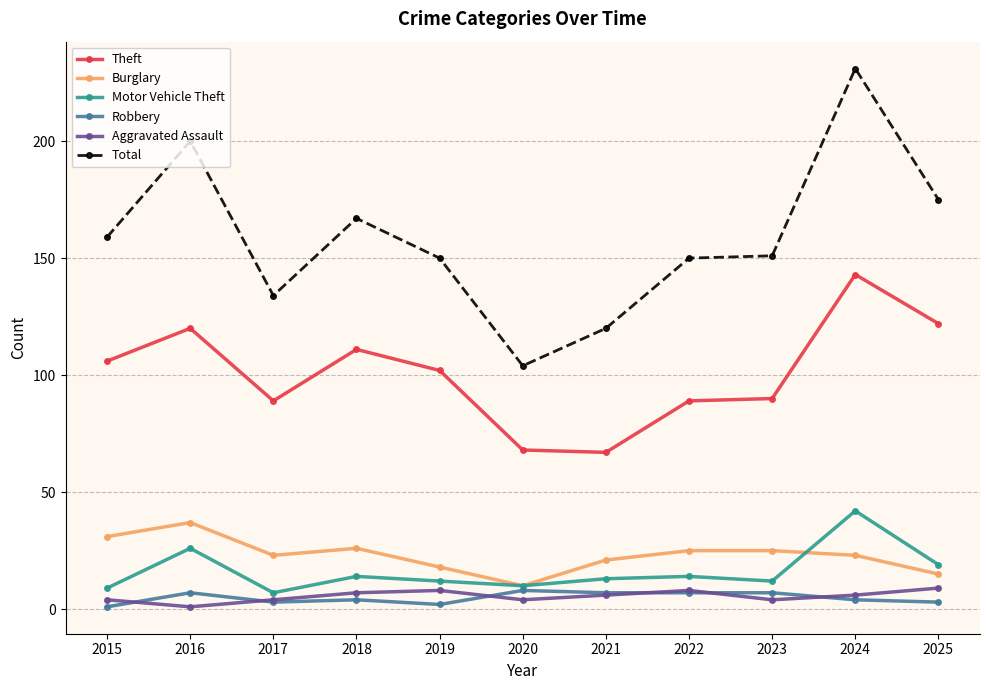

True or false: Motor Vehicle Theft has a value of 4 at 2018.

False